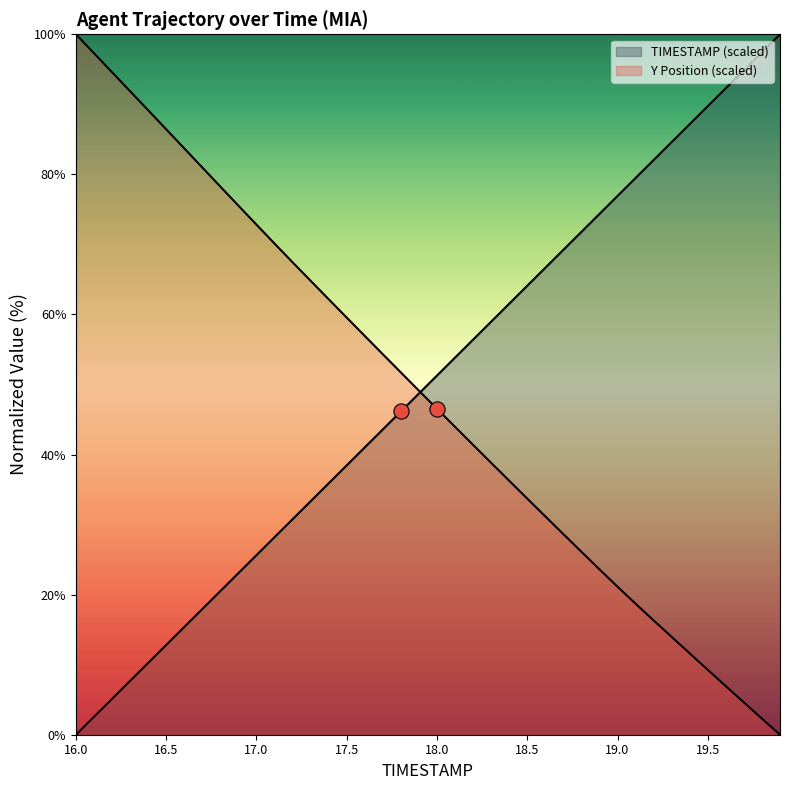

Is the value of TIMESTAMP at 16.6 greater than the value of Y at 17.3?

No